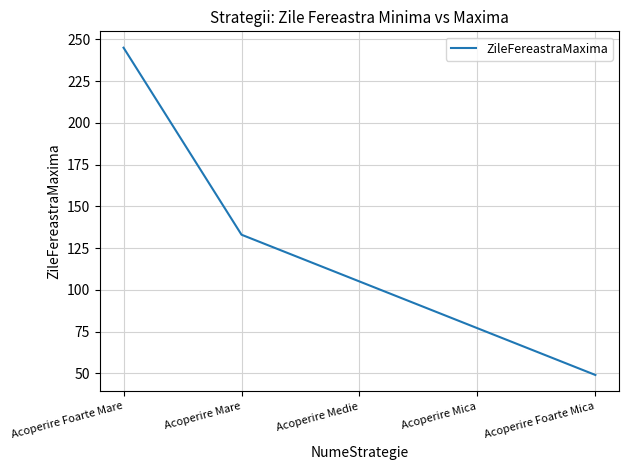

True or false: the data shows 82 at Acoperire Foarte Mica.

False